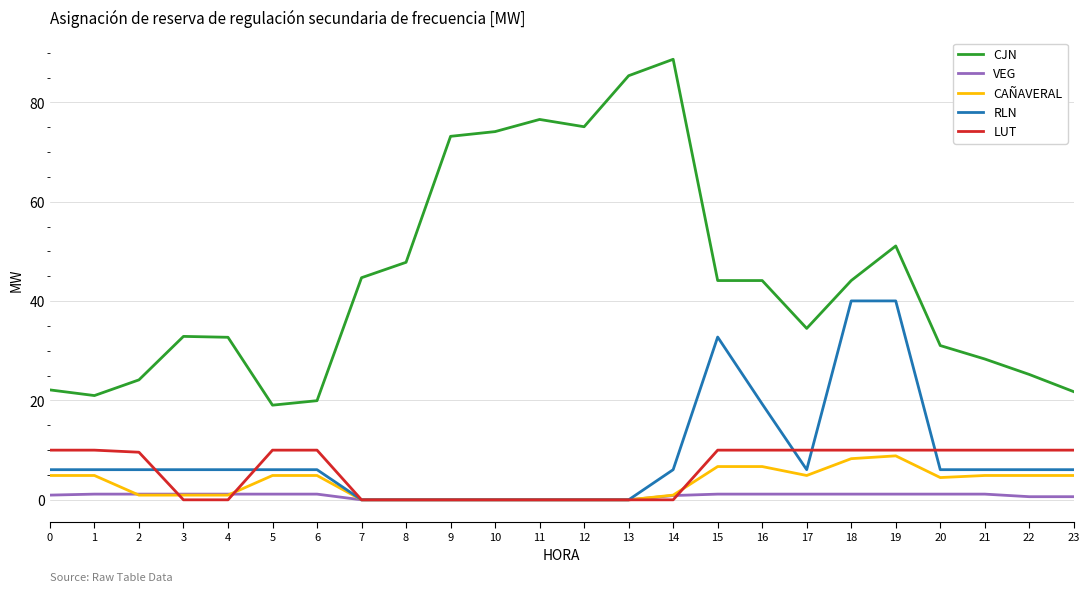

True or false: CJN and LUT intersect in this chart.

False